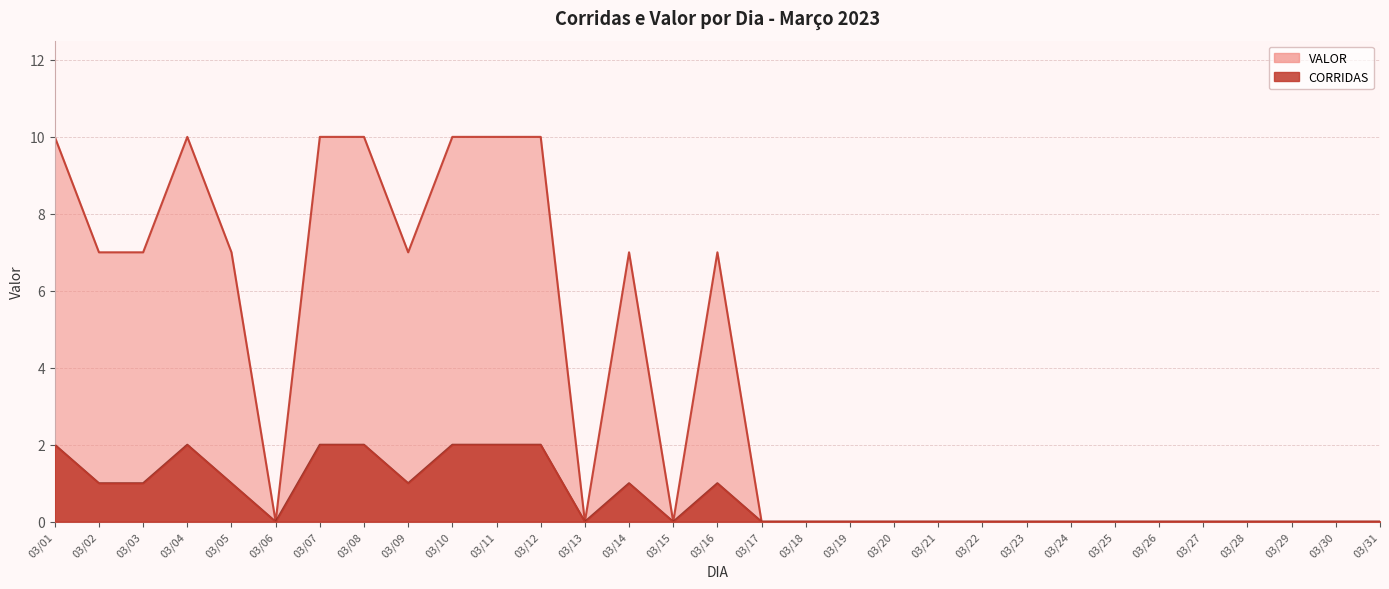

True or false: VALOR has a value of 14 at 03/07.

False